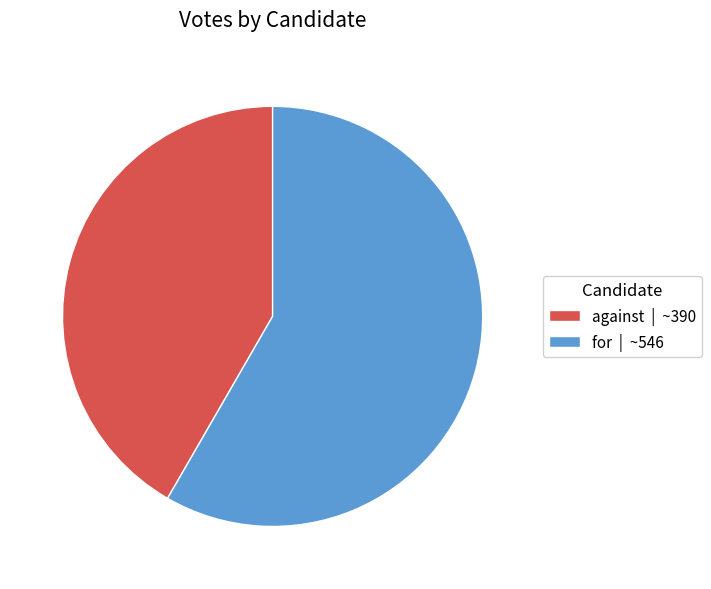

Rank the categories by value from lowest to highest.

against, for